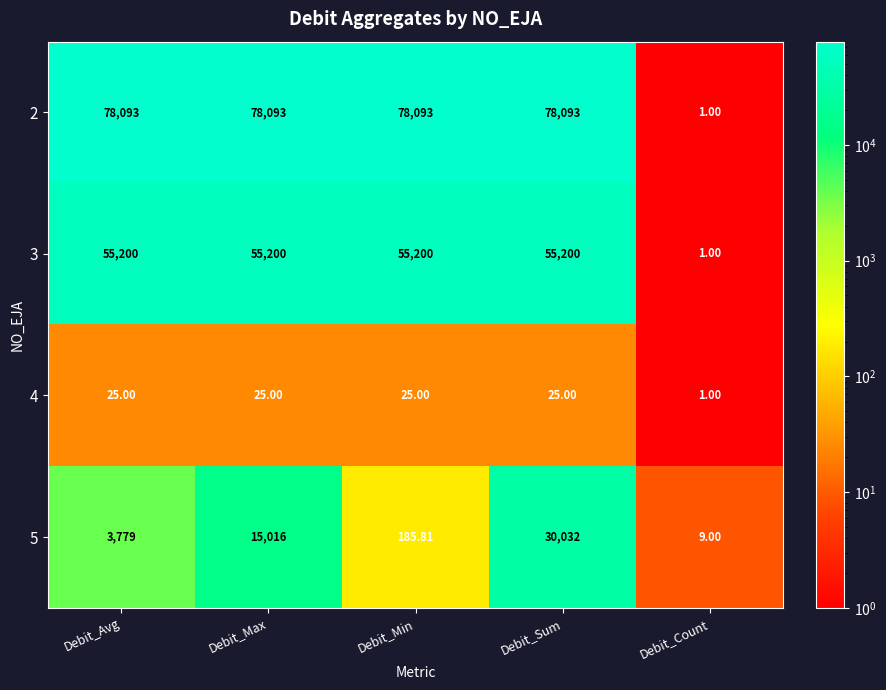

At which category is the sum across all series the highest?

Debit_Sum